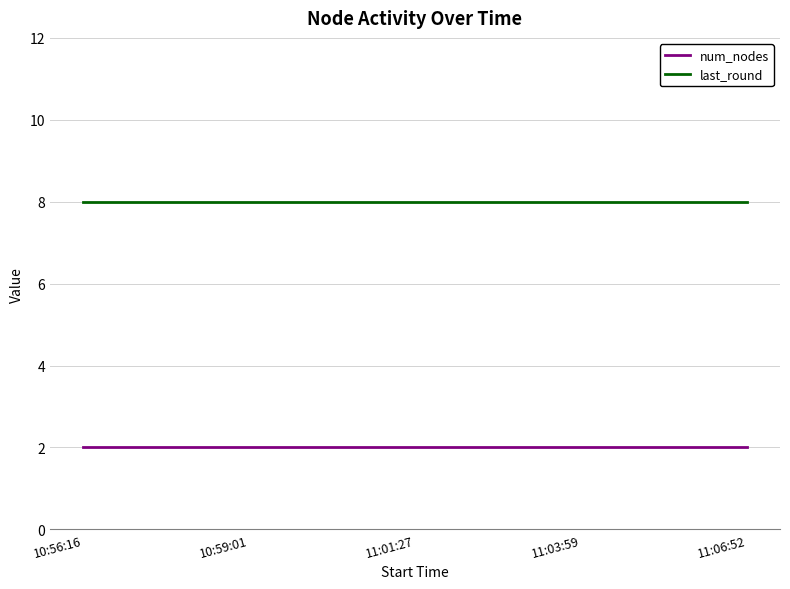

Which series has the largest total across all categories?

last_round